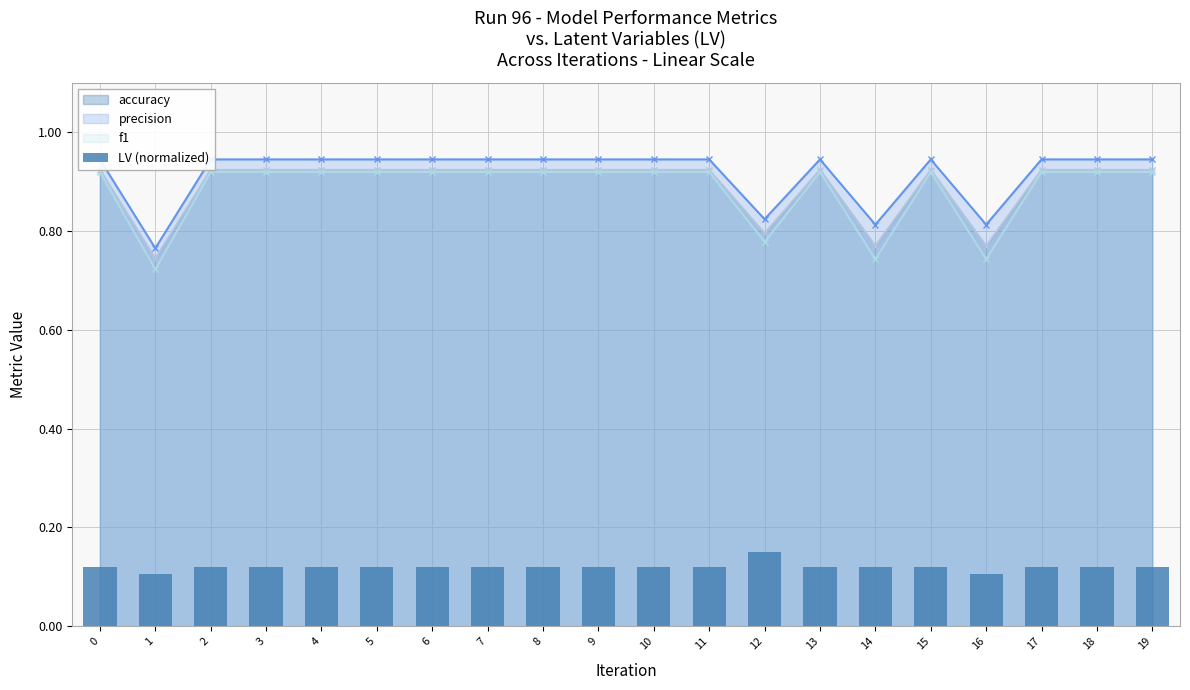

What is the average value?

0.1